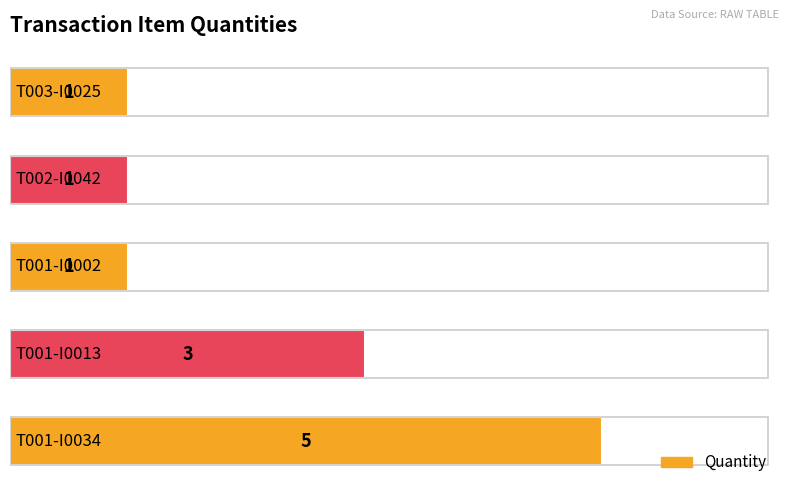

What is the difference between the maximum and minimum values?

4